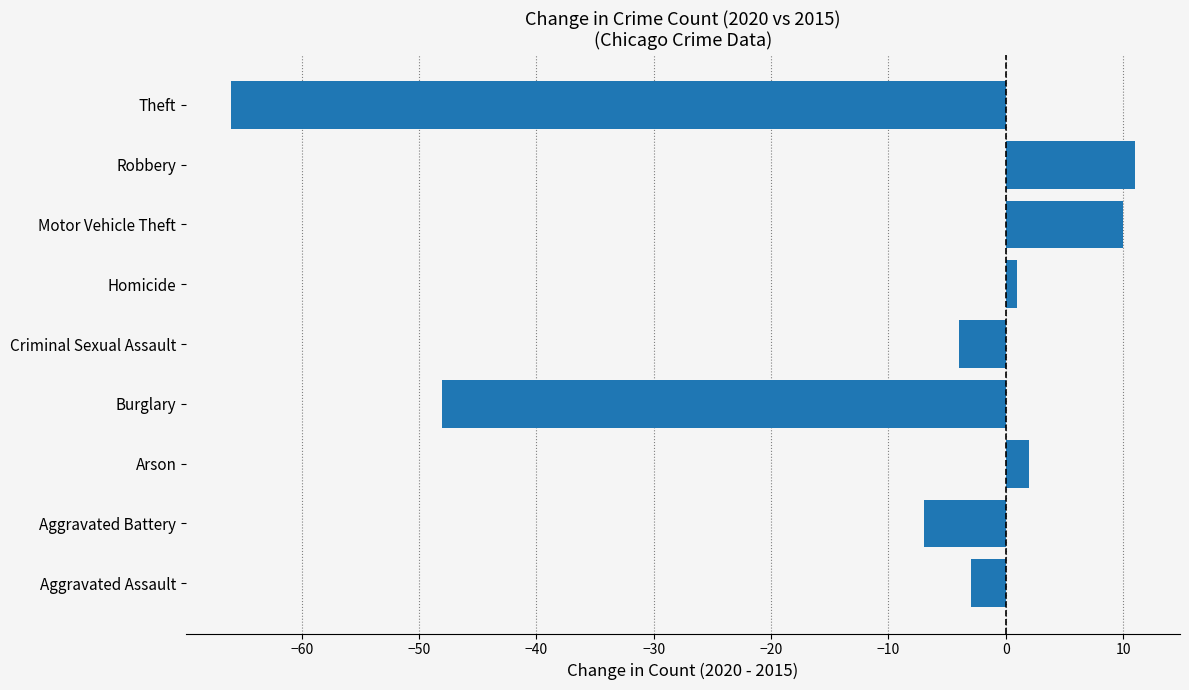

The chart shows a value of 10 at Motor Vehicle Theft. True or false?

True